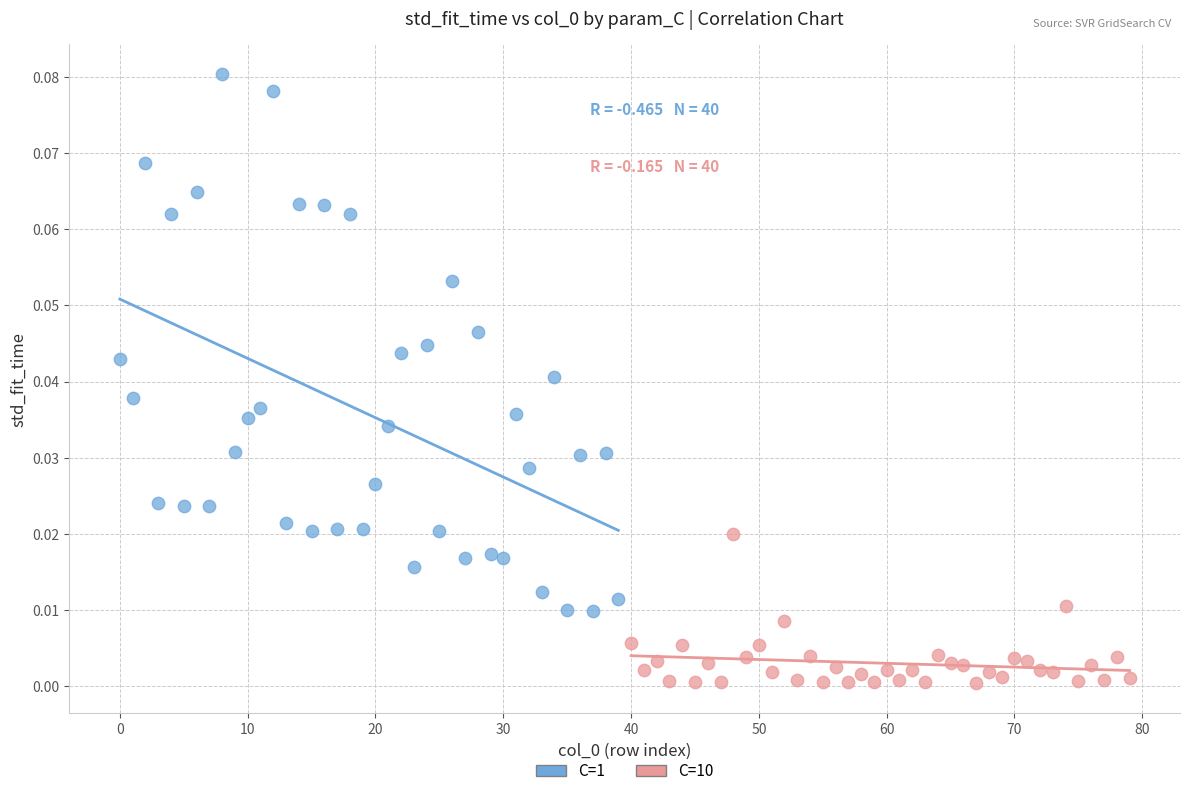

Which series has the widest spread of Y values?

C=1